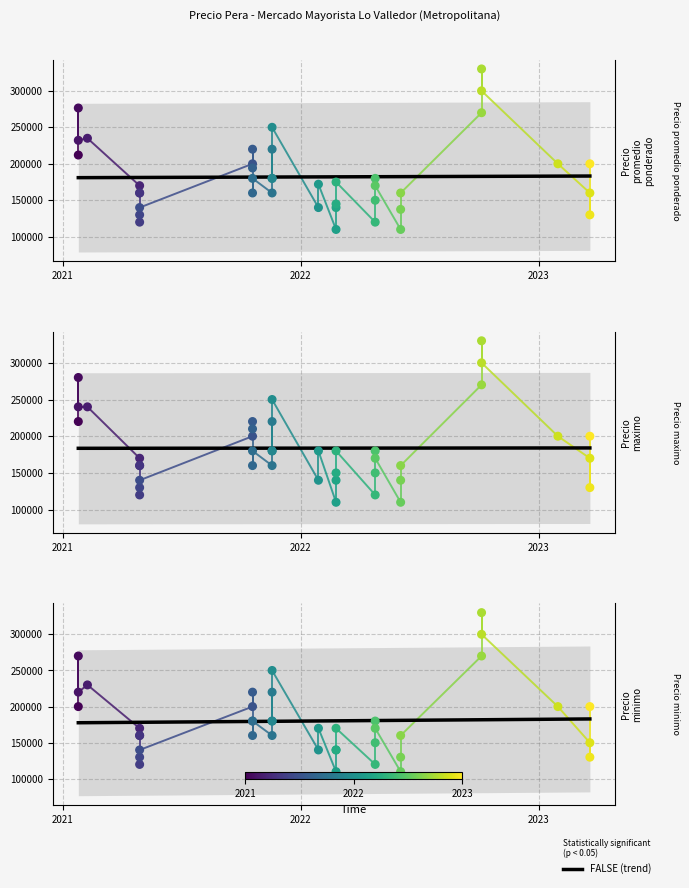

Is the value of Precio minimo at 28 greater than the value of Precio promedio ponderado at 2023?

No